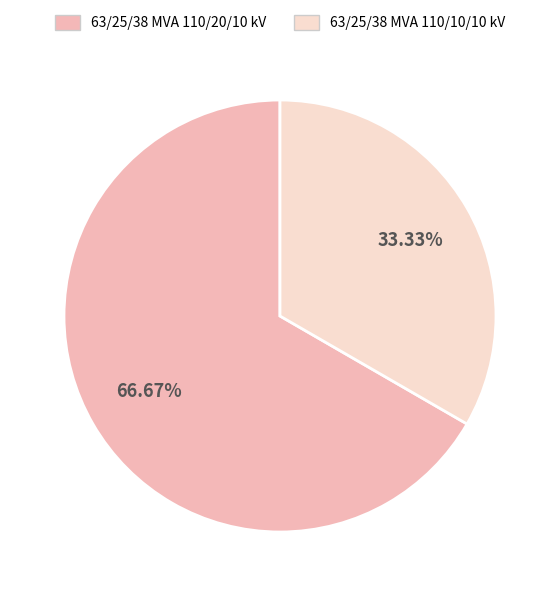

How many segments does this pie chart have?

2